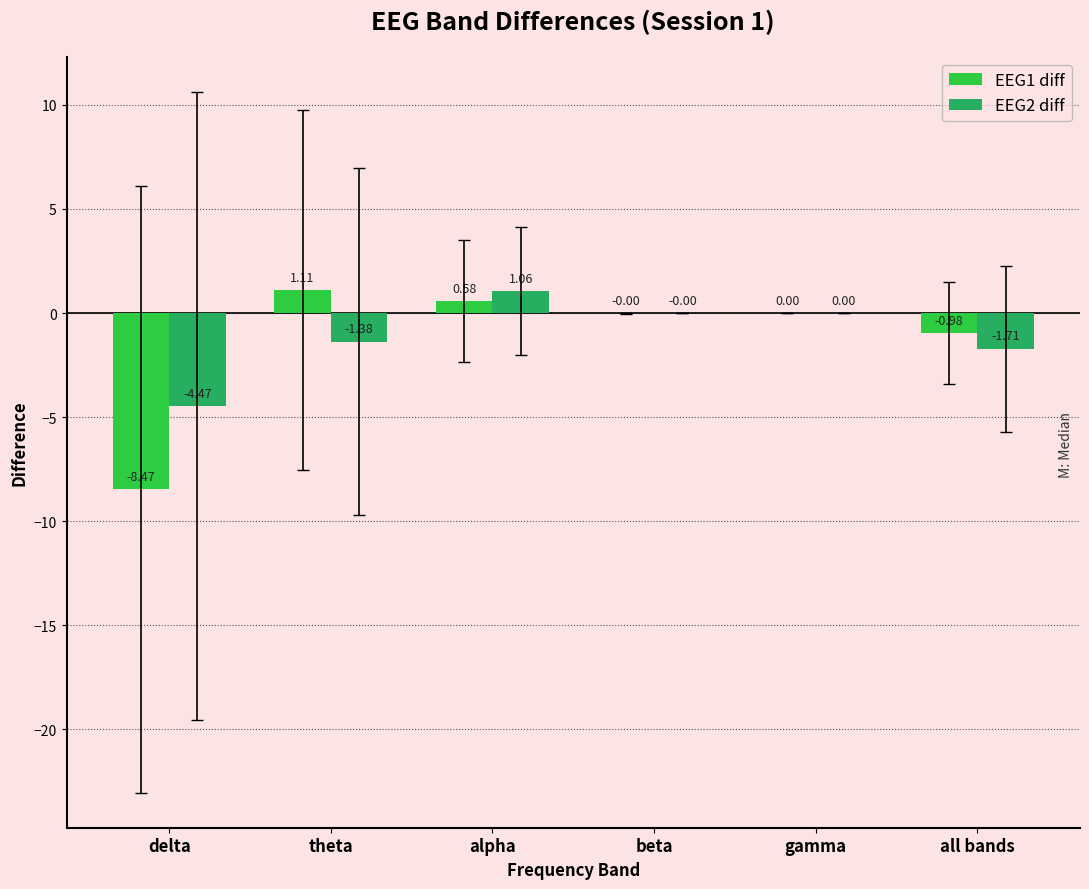

Where does the EEG2 diff series first go above 0?

alpha